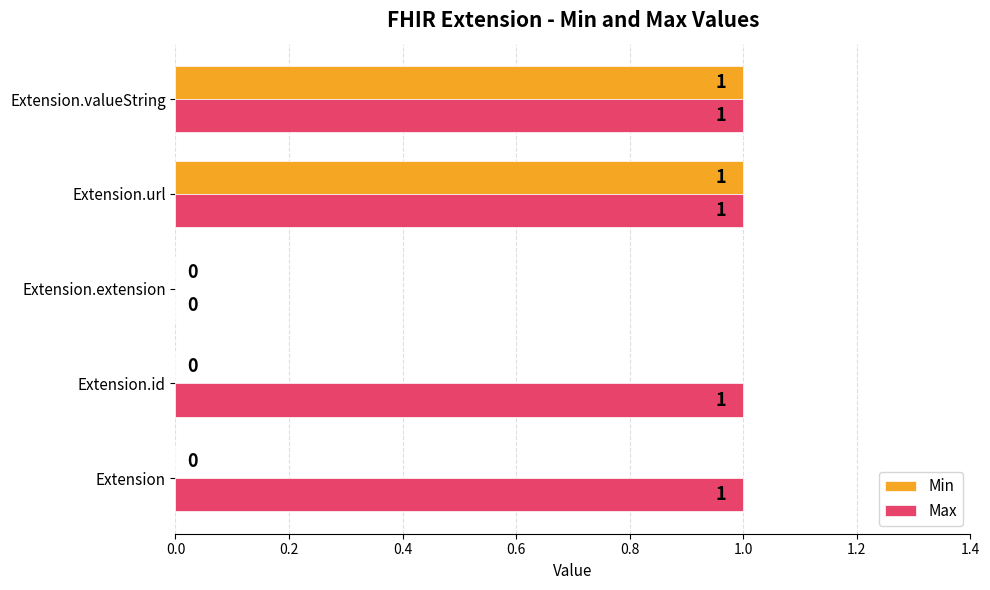

Between Extension and Extension.valueString, which series saw the biggest shift?

Min